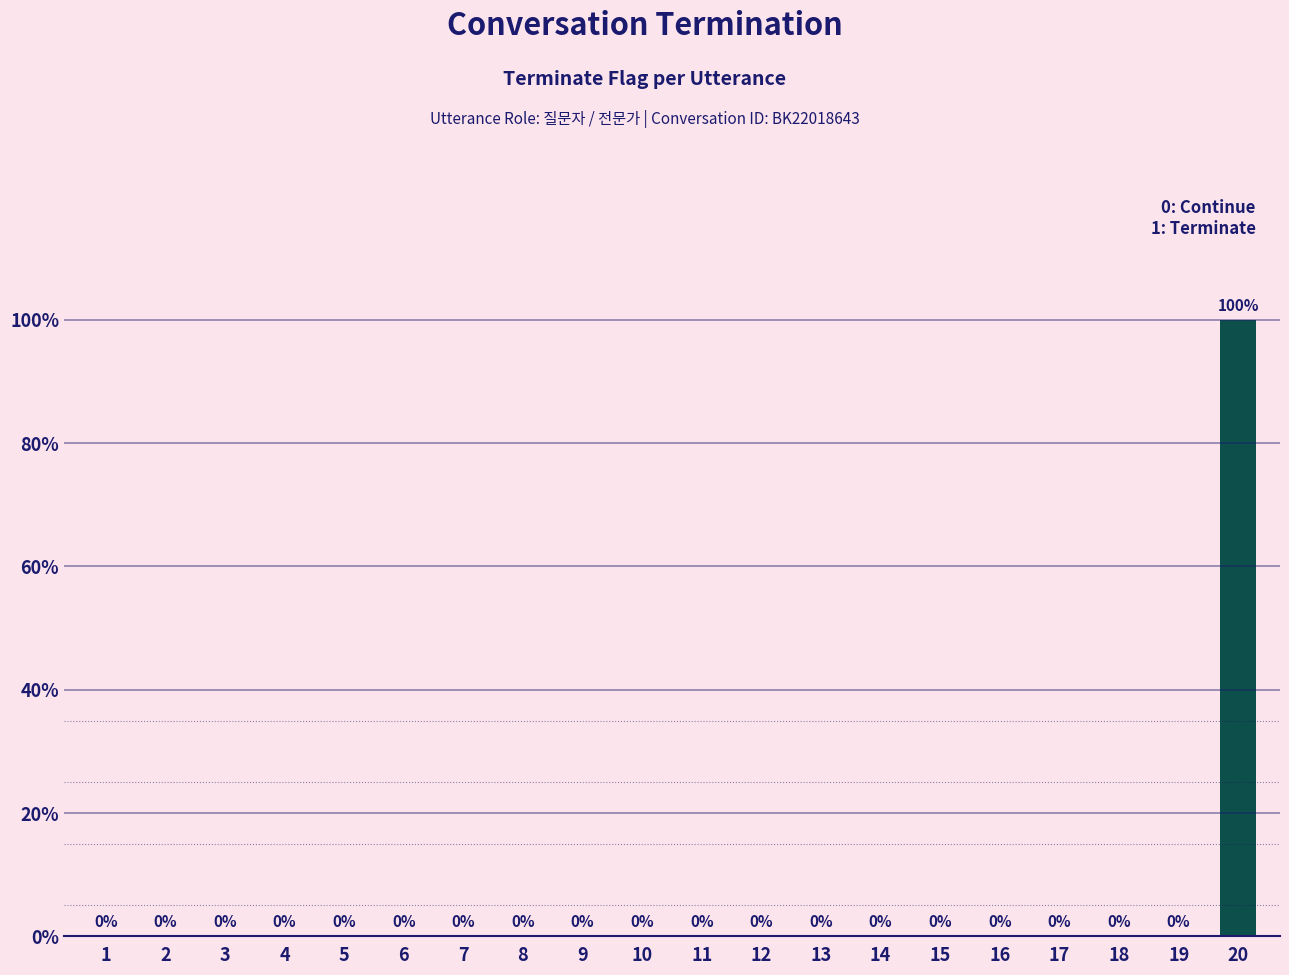

Is it true that the value at 18 is 0?

True